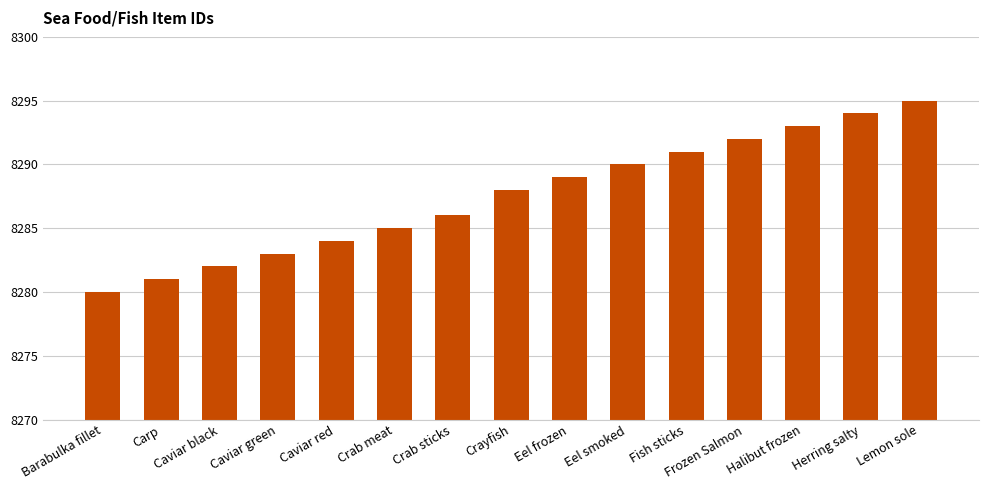

Rank the categories by value from highest to lowest.

Lemon sole, Herring salty, Halibut frozen, Frozen Salmon, Fish sticks, Eel smoked, Eel frozen, Crayfish, Crab sticks, Crab meat, Caviar red, Caviar green, Caviar black, Carp, Barabulka fillet